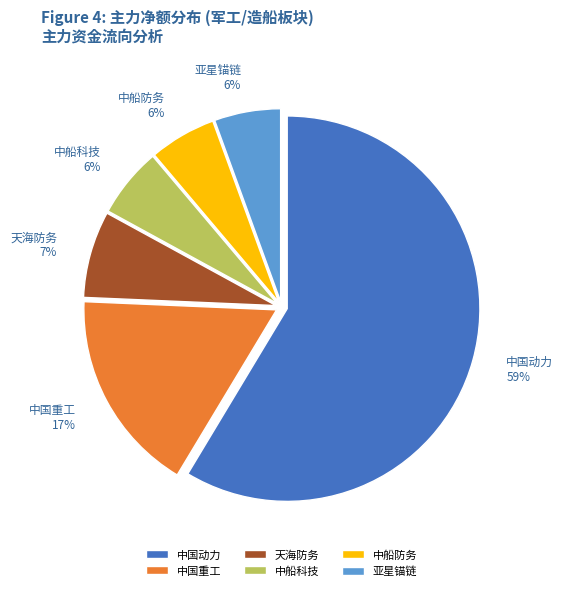

True or false: 中船科技 accounts for 19% of the total.

False